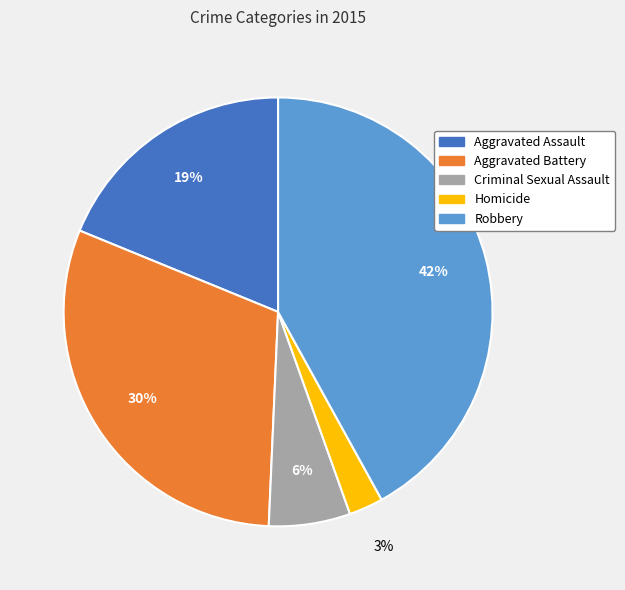

Approximately how many times larger is the value at Aggravated Battery compared to Aggravated Assault?

1.6